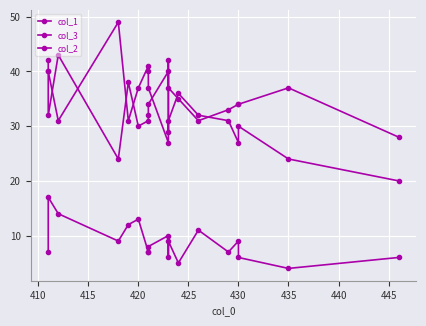

What position from the left is 445?

9